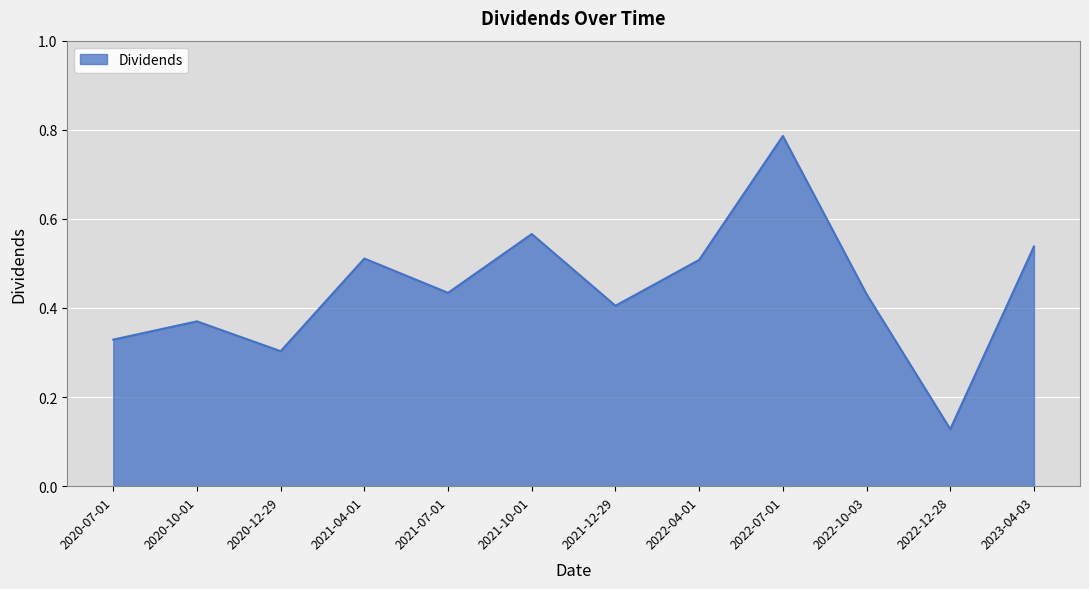

What position from the right is 2022-10-03?

3